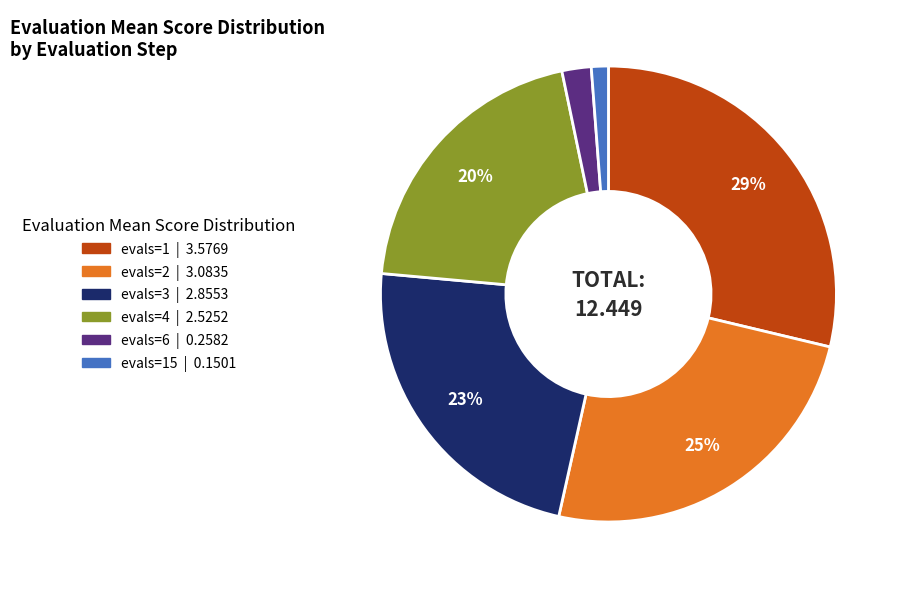

To the nearest percent, what is the average slice percentage?

17%